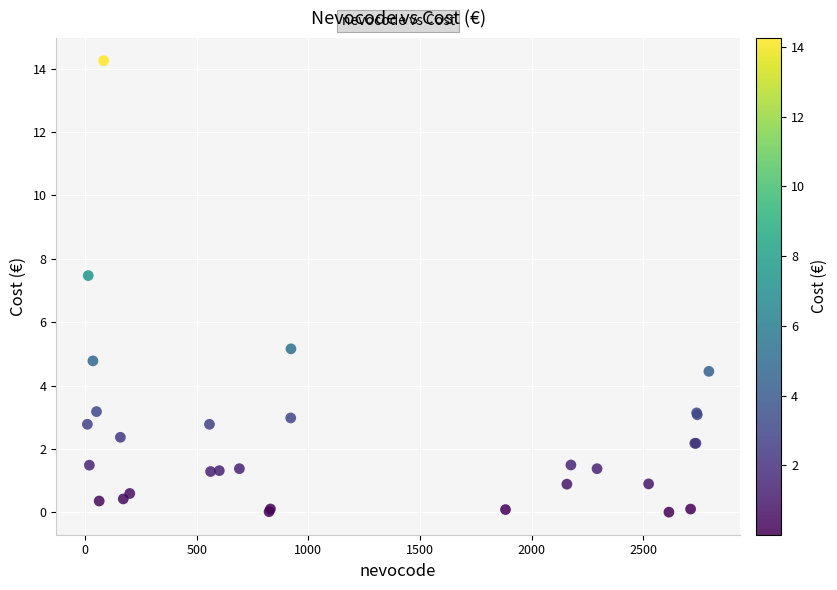

What Y value in the scatter plot is closest to 7?

7.5